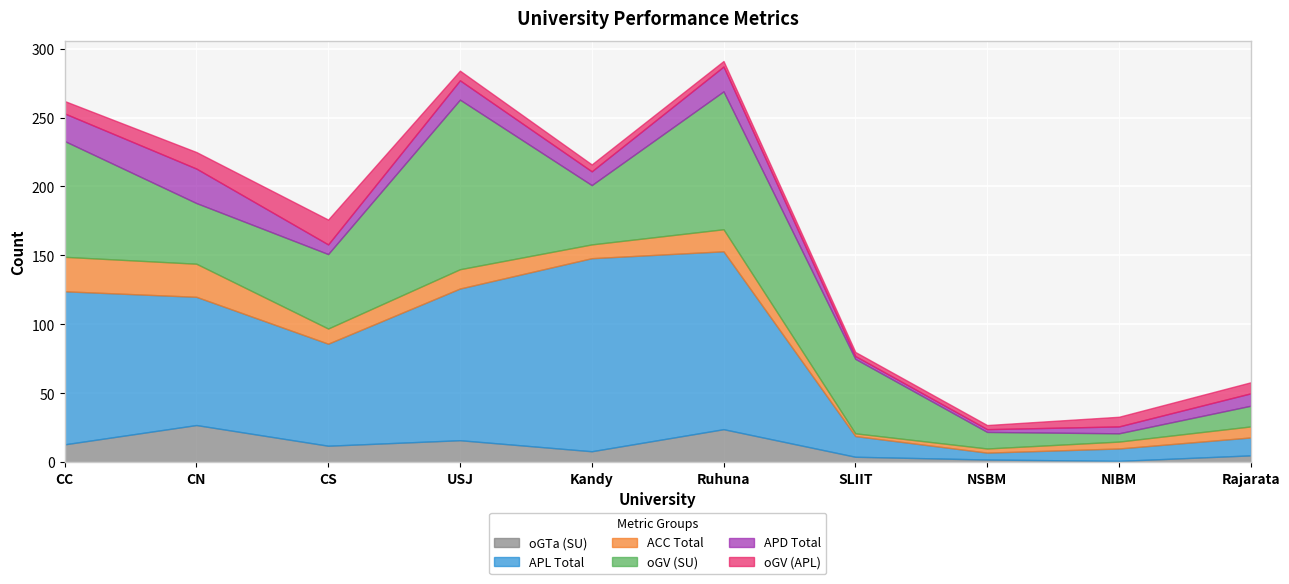

Is it true that oGV (SU) equals 123 at USJ?

True